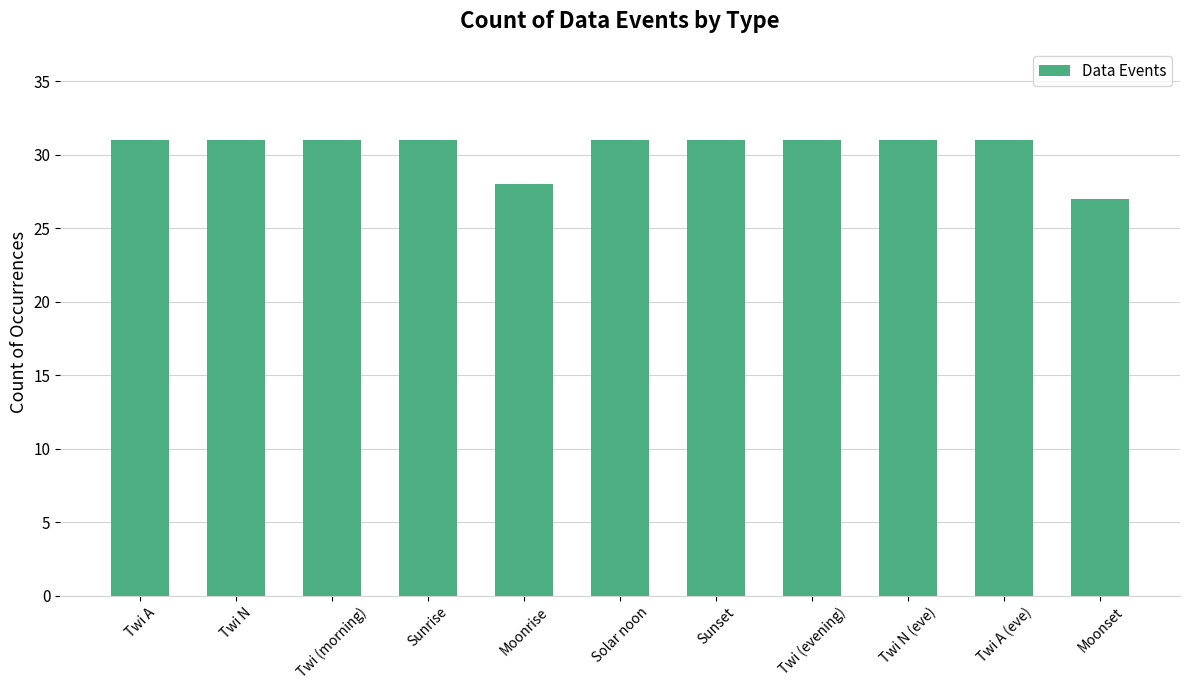

Reading left to right, what are all the values shown in this chart?

Twi A=31	Twi N=31	Twi (morning)=31	Sunrise=31	Moonrise=28	Solar noon=31	Sunset=31	Twi (evening)=31	Twi N (eve)=31	Twi A (eve)=31	Moonset=27